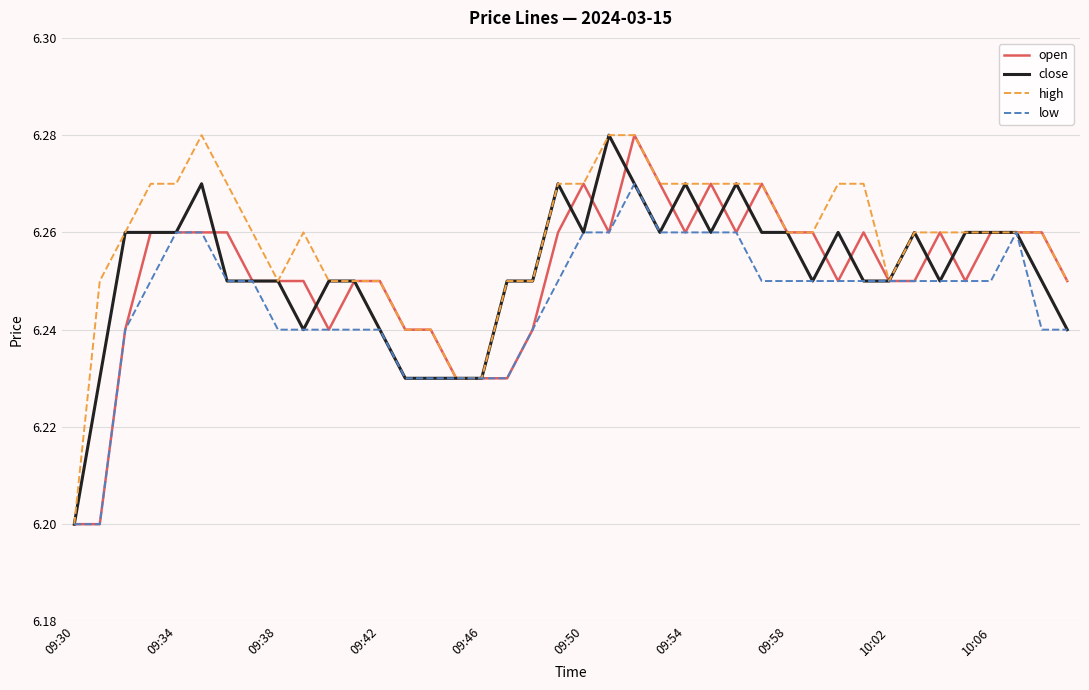

Which series has the largest total across all categories?

high